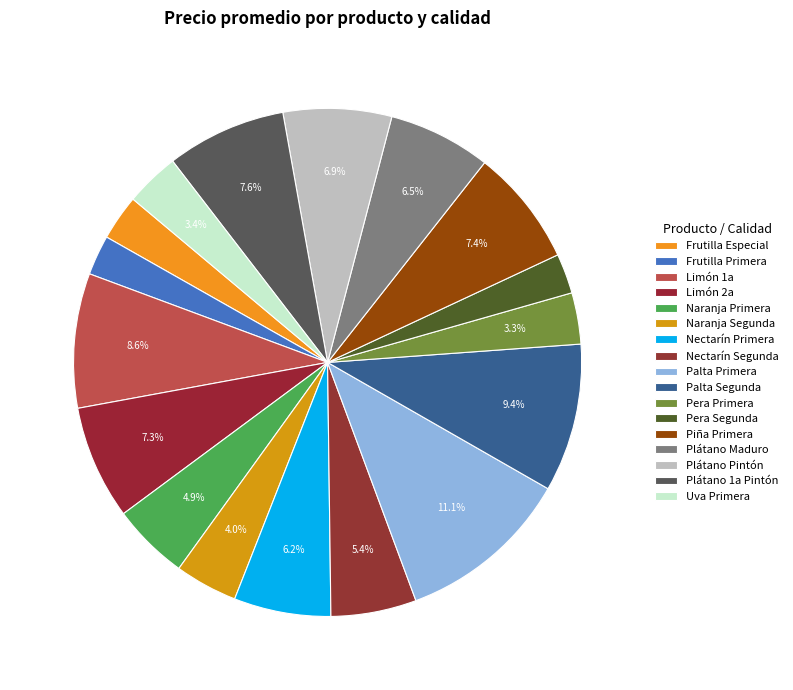

How many slices are in this pie chart?

17